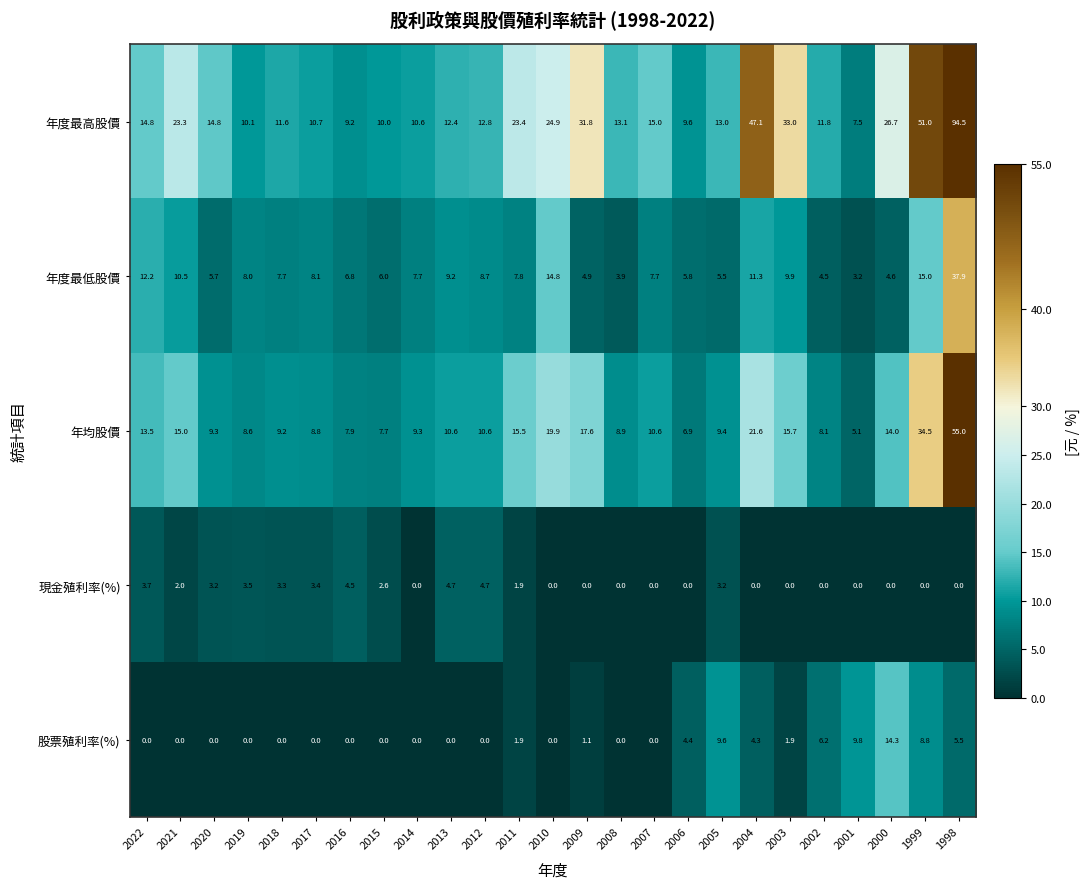

Where is 年均股價 nearest to the value 30?

1999